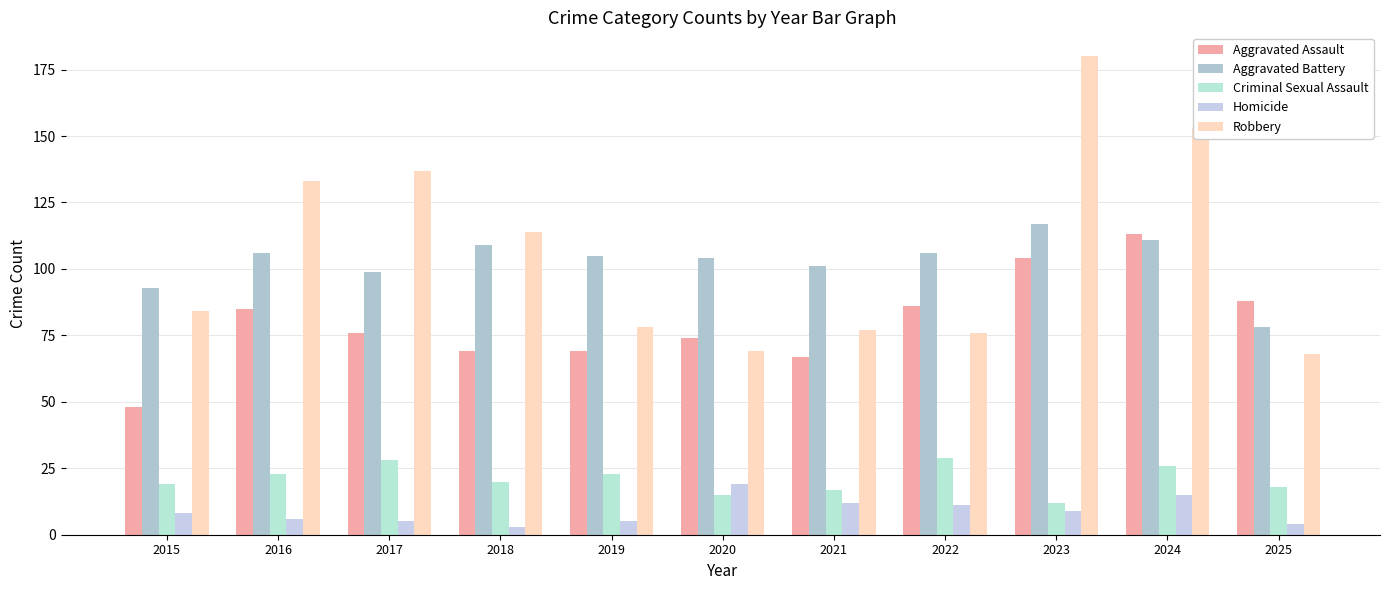

Reading left to right, extract all data points from this chart.

Aggravated Assault: 2015=48	2016=85	2017=76	2018=69	2019=69	2020=74	2021=67	2022=86	2023=104	2024=113	2025=88
Aggravated Battery: 2015=93	2016=106	2017=99	2018=109	2019=105	2020=104	2021=101	2022=106	2023=117	2024=111	2025=78
Criminal Sexual Assault: 2015=19	2016=23	2017=28	2018=20	2019=23	2020=15	2021=17	2022=29	2023=12	2024=26	2025=18
Homicide: 2015=8	2016=6	2017=5	2018=3	2019=5	2020=19	2021=12	2022=11	2023=9	2024=15	2025=4
Robbery: 2015=84	2016=133	2017=137	2018=114	2019=78	2020=69	2021=77	2022=76	2023=180	2024=153	2025=68